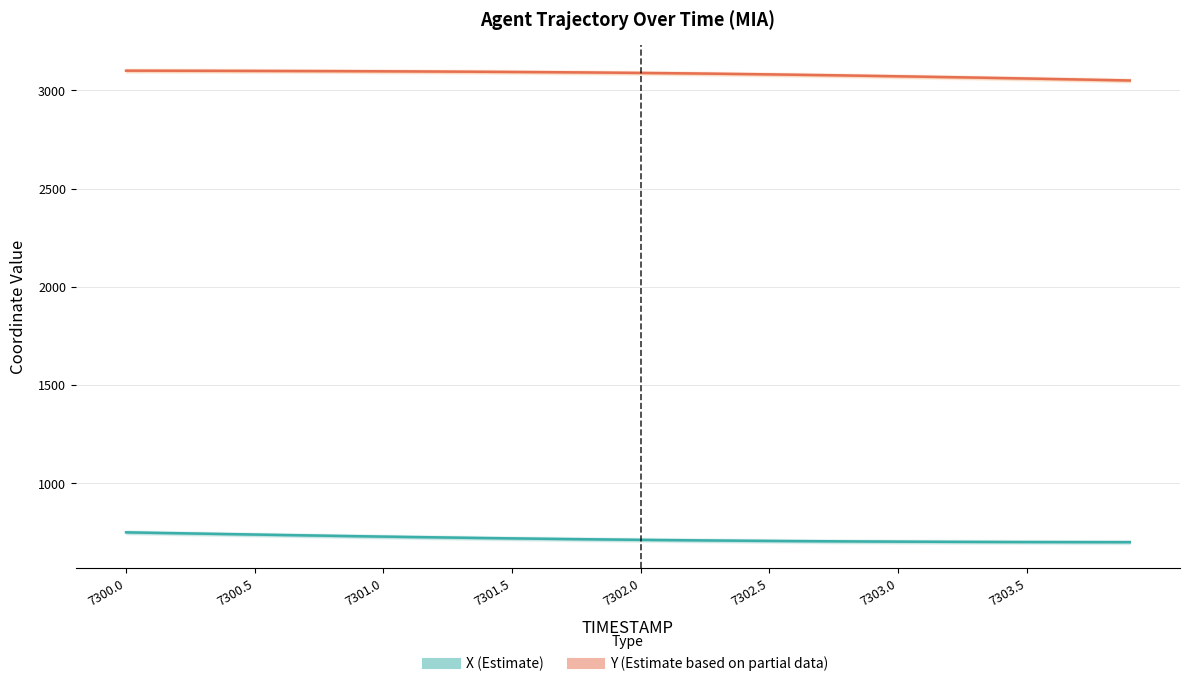

True or false: X and Y cross at least once.

False